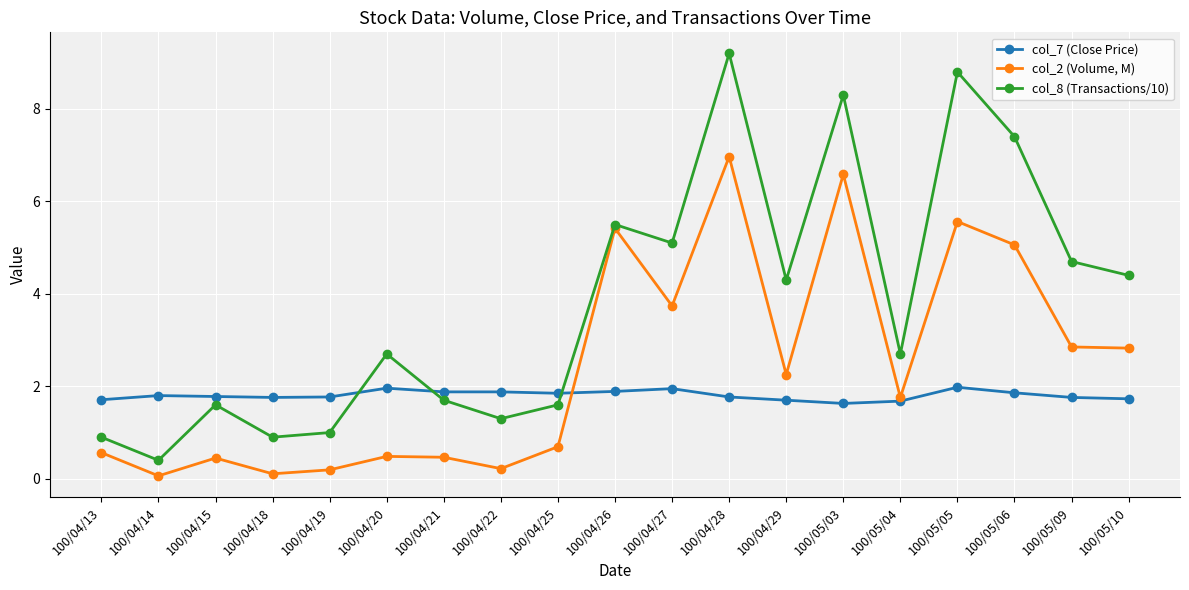

How many lines are shown in the chart?

3